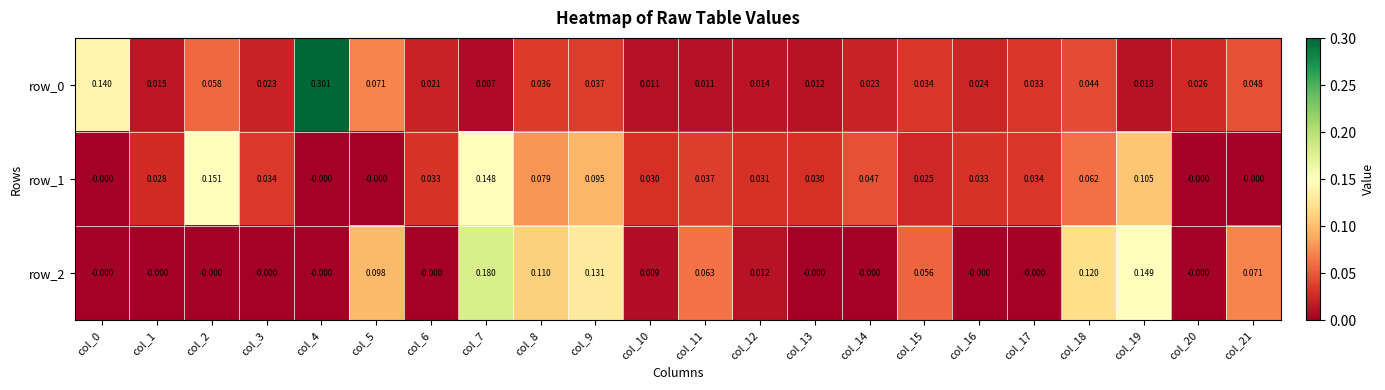

How many positive values does the row_1 series have?

17